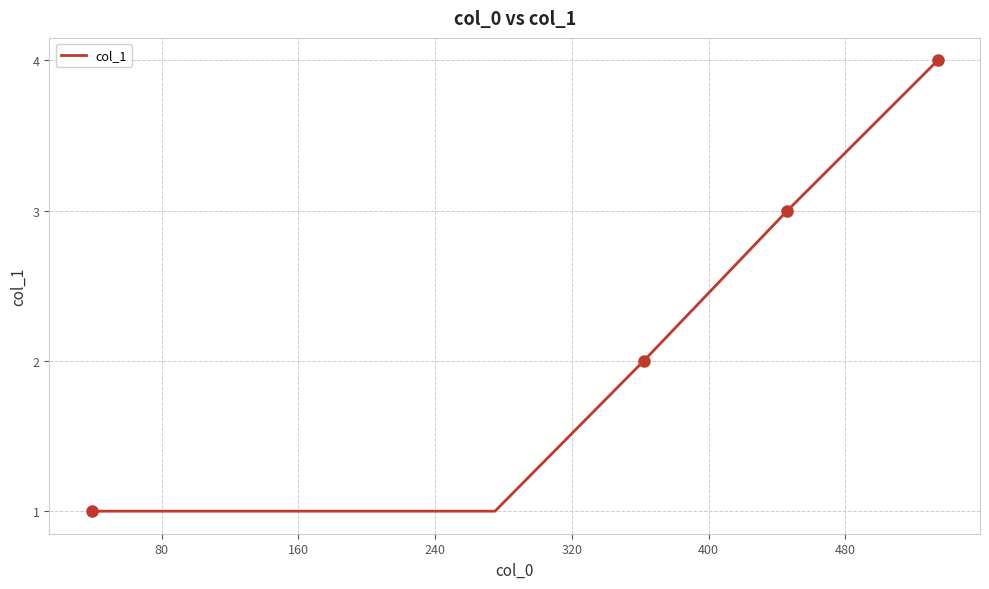

What is the maximum value shown in the chart?

4